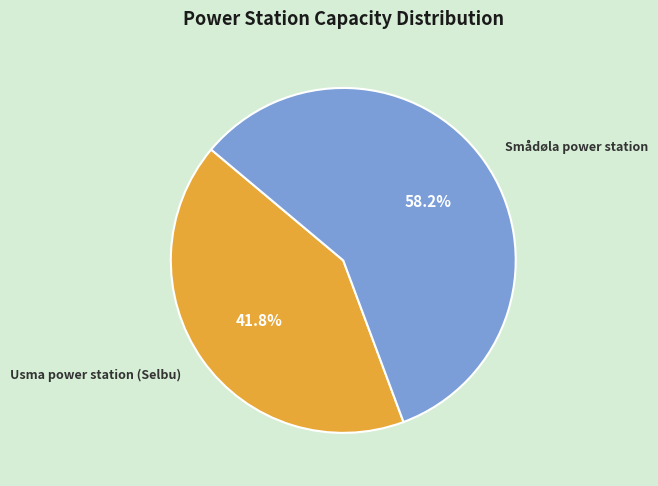

Which category accounts for the majority?

Smådøla power station